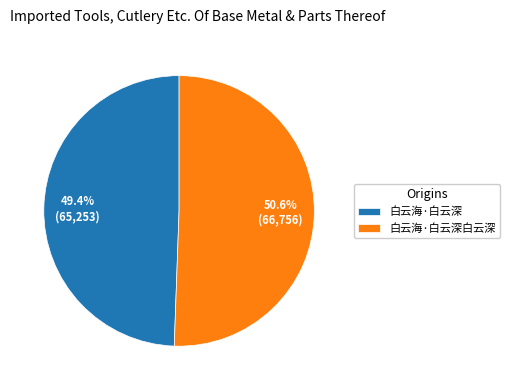

True or false: 白云海·白云深 accounts for 49% of the total.

True